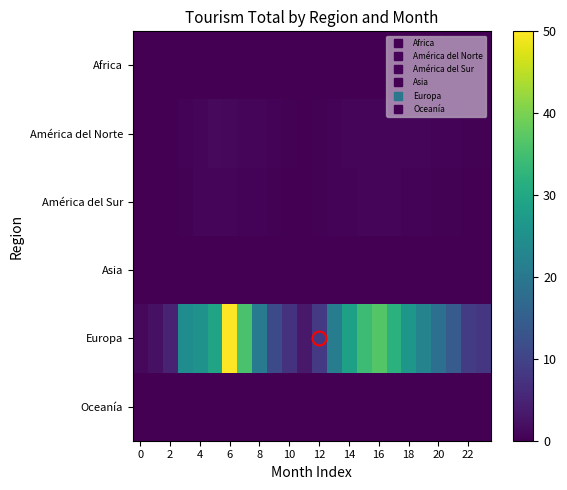

Which series has the widest spread of values?

Europa